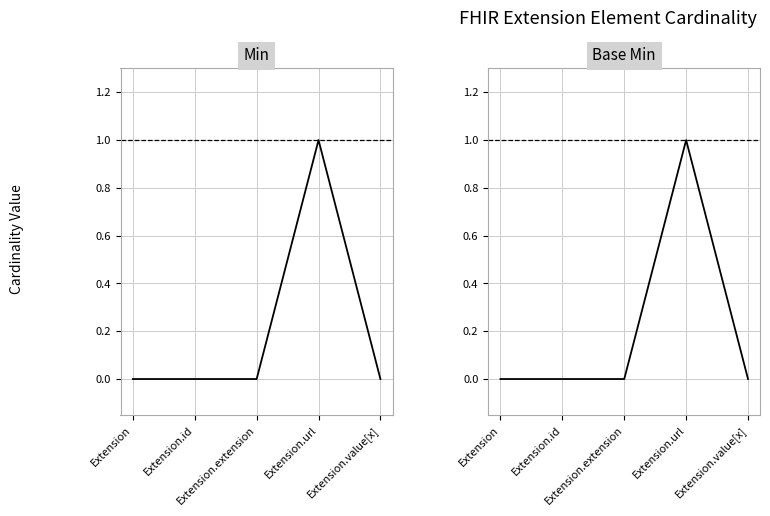

At Extension.value[x], list the series in order from largest to smallest.

Min, Base Min